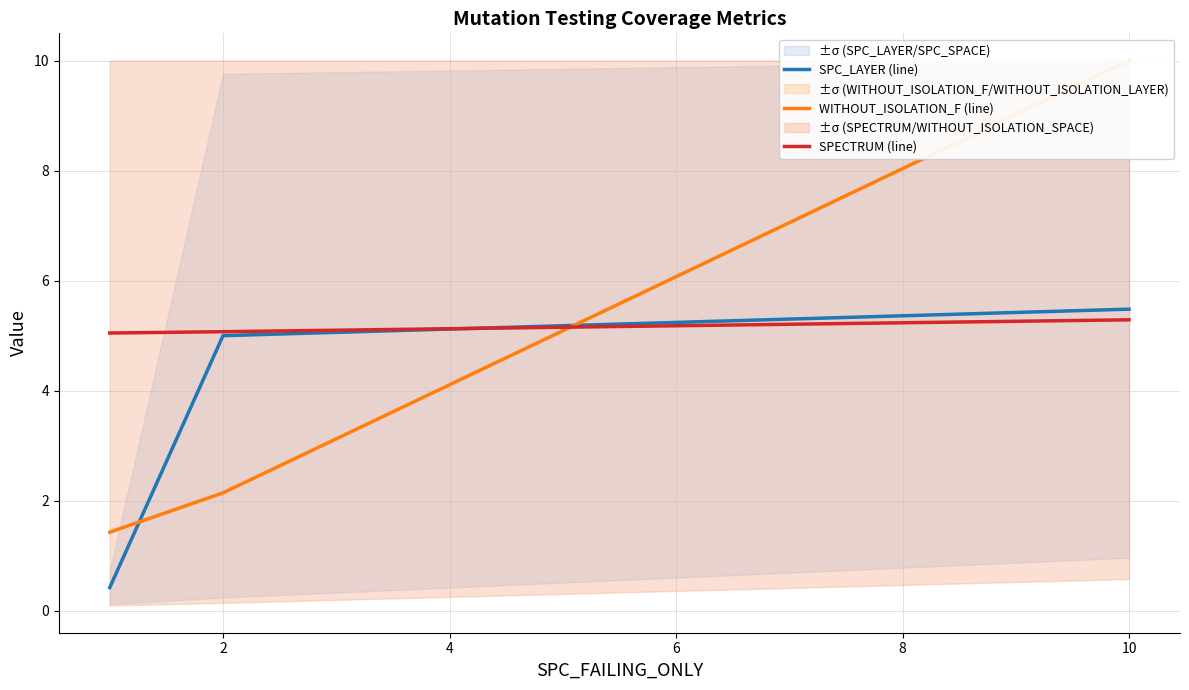

Reading left to right, what are all the values shown in this chart?

SPC_LAYER (line): 0.4	5.0	5.5
WITHOUT_ISOLATION_F (line): 1.4	2.1	10.0
SPECTRUM (line): 5.0	5.1	5.3